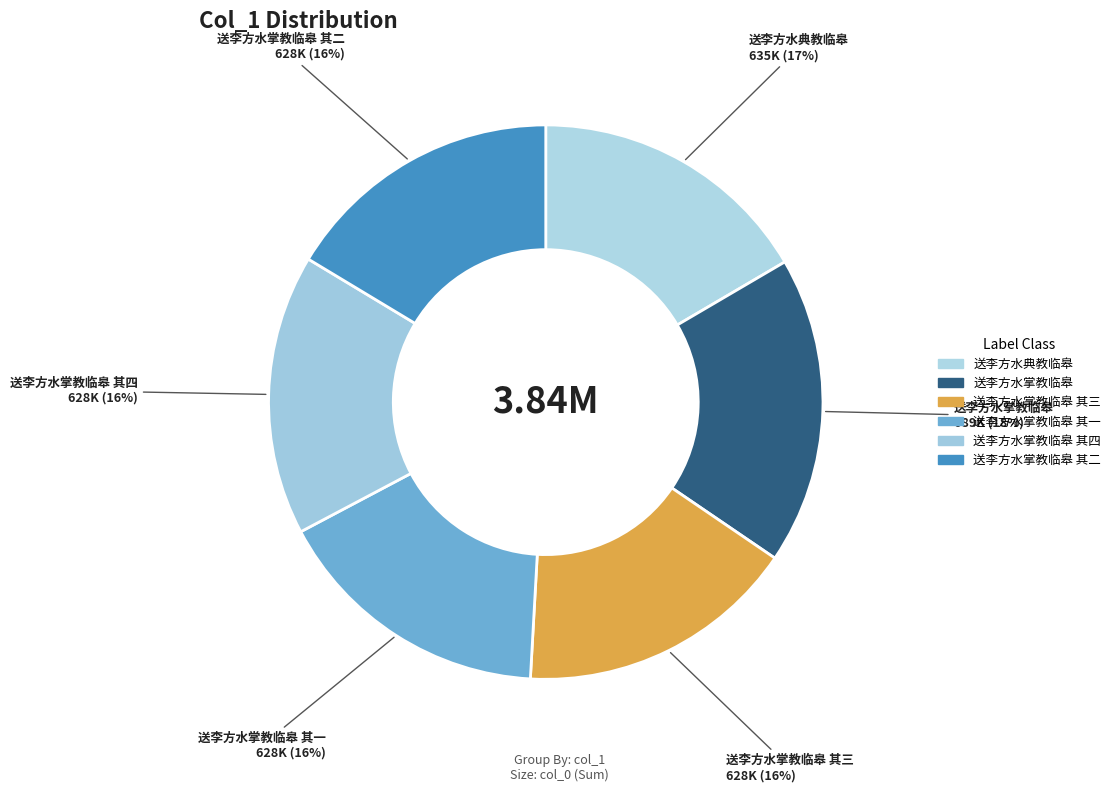

How many segments does this pie chart have?

6